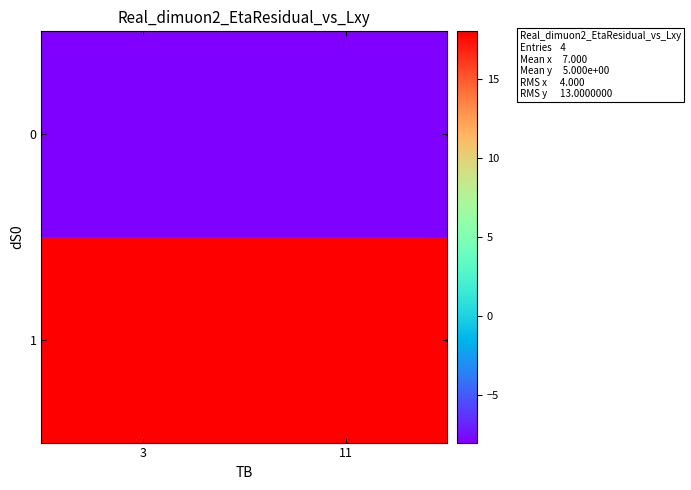

Reading left to right, list all the values displayed in this chart.

row_0: -8	-8
row_1: 18	18